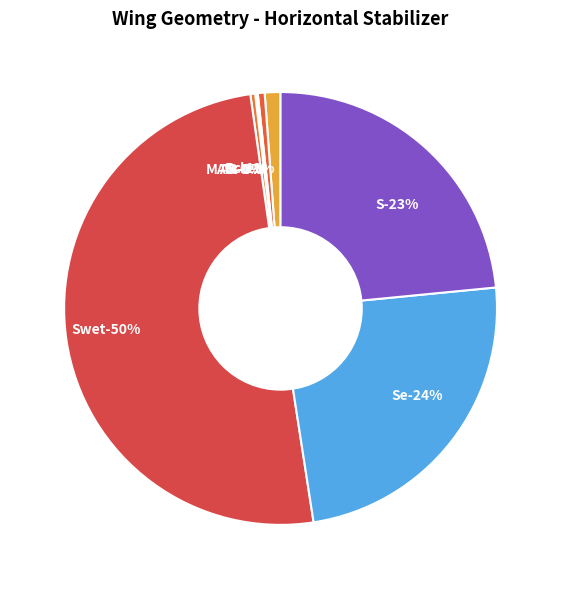

Is it true that AR is 1% of the pie?

False